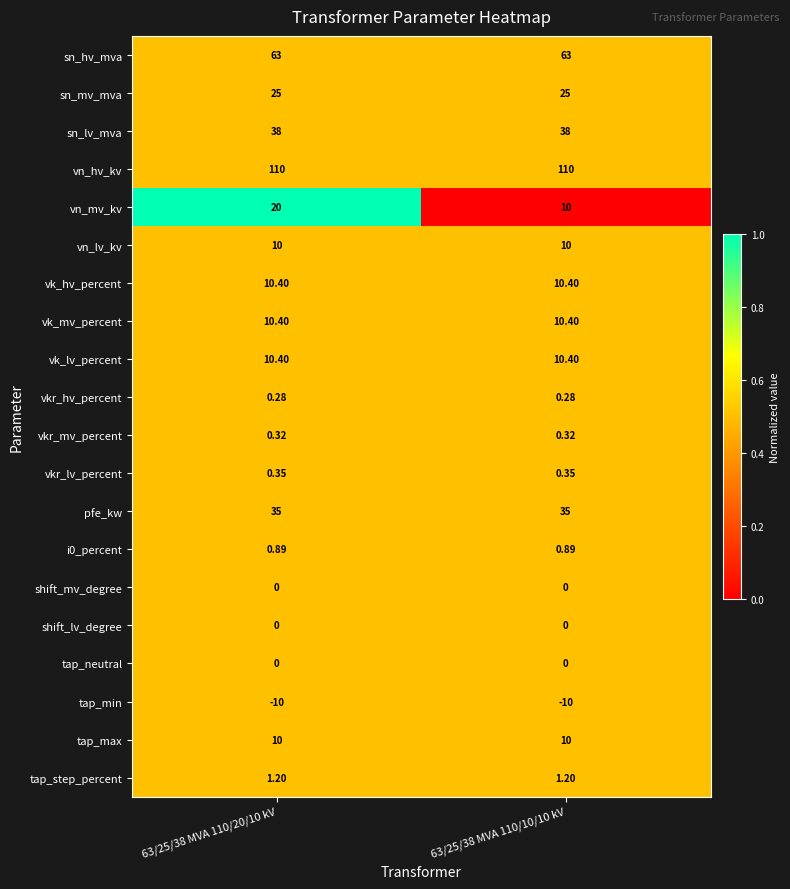

At which category is the sum across all series the highest?

63/25/38 MVA 110/20/10 kV